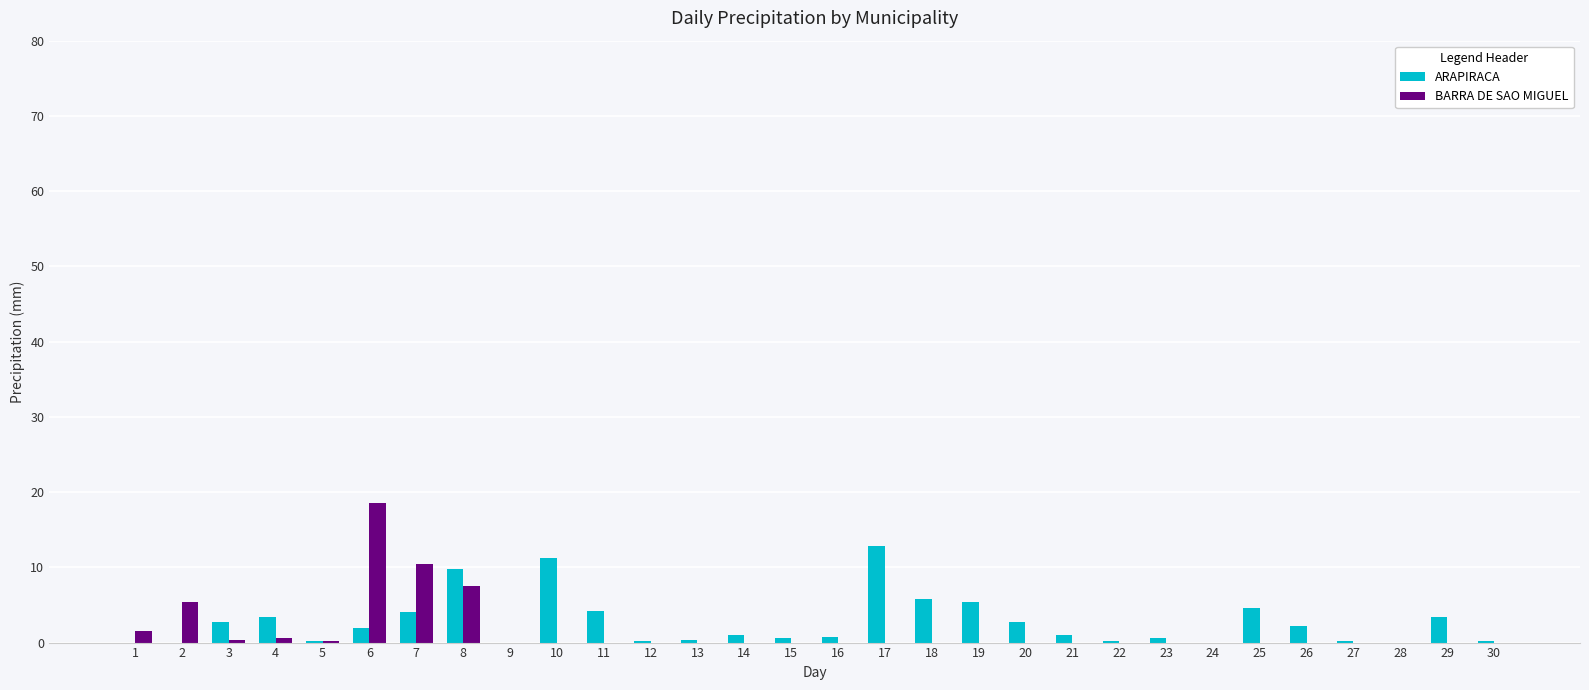

What is the total value across all series at 17?

12.8